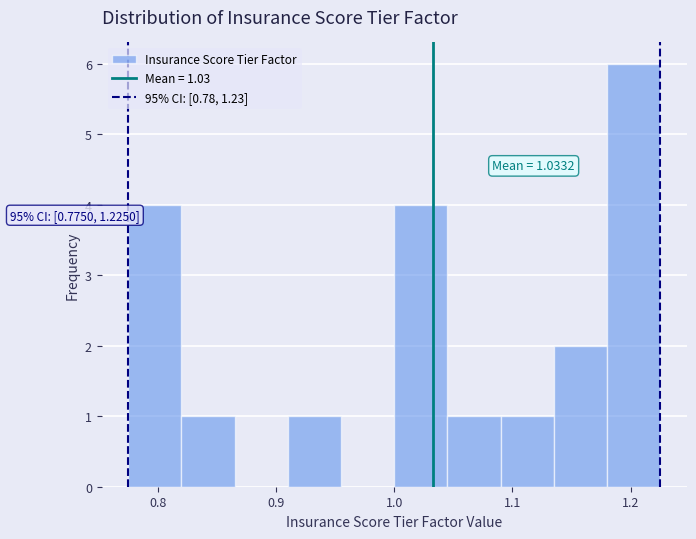

Over which range of the x-axis is the bar tallest?

1.180 to 1.225